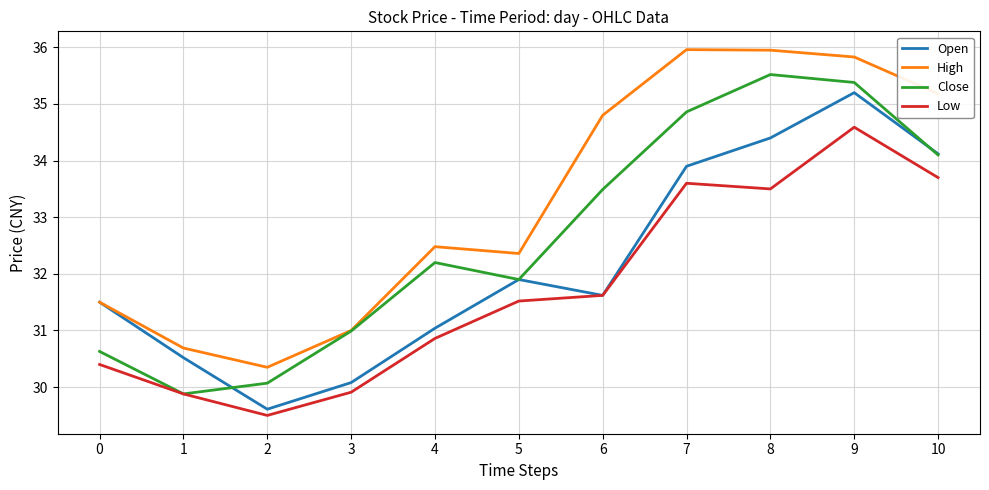

What is the total value across all series at 8?

139.4